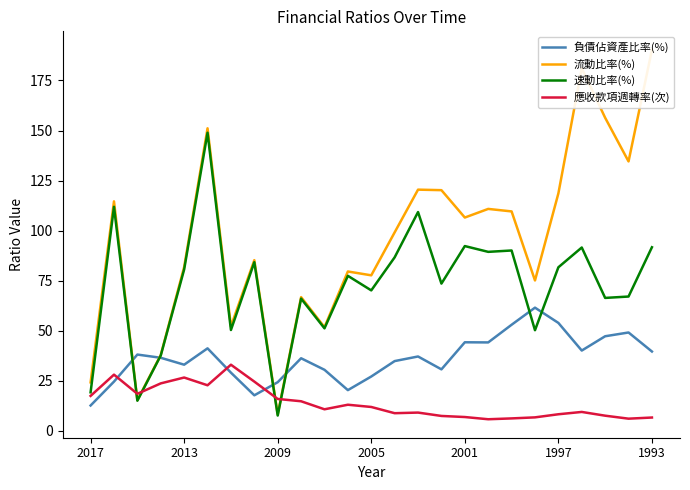

What is the sum of all 應收款項週轉率(次) values?

351.6